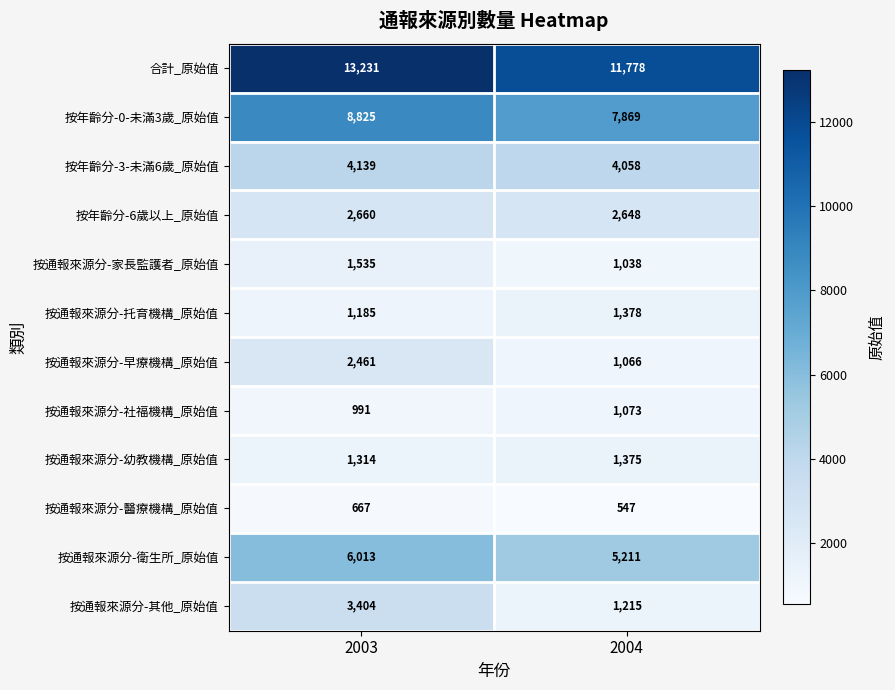

What is the approximate value of 按年齡分-3-未滿6歲_原始值 at 2003?

4139